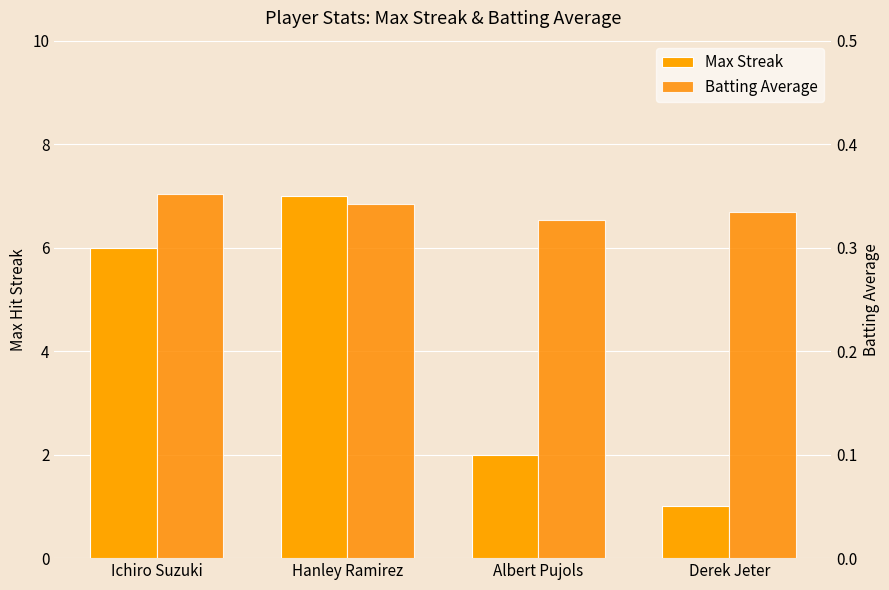

The Max Streak series shows 1.2 at Albert Pujols. True or false?

False